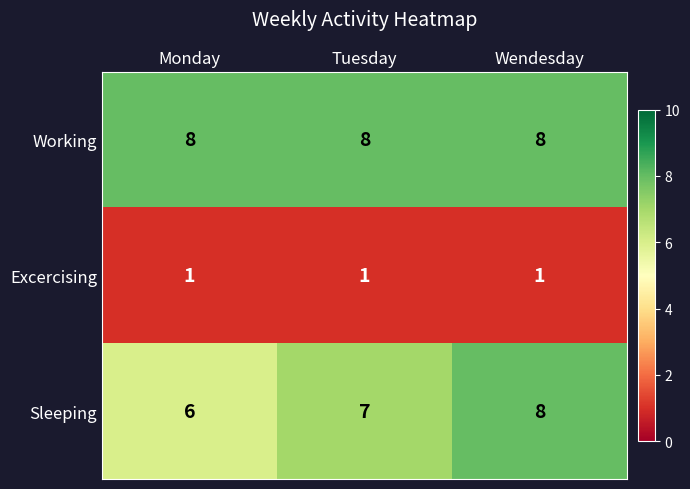

What is the total value across all series at Monday?

15